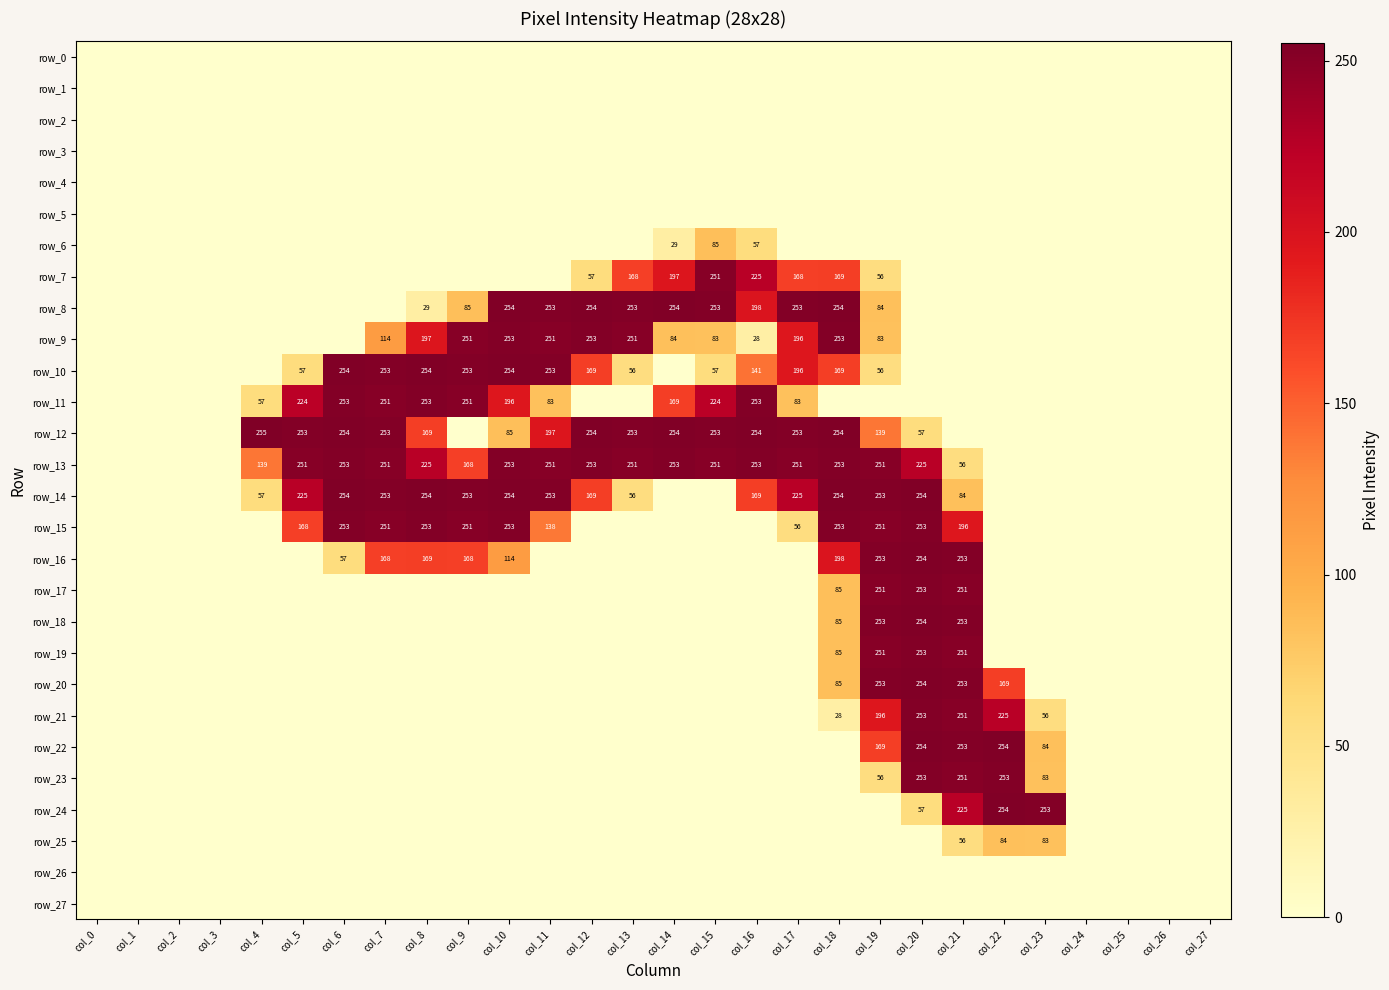

The row_5 series shows 0 at col_16. True or false?

True